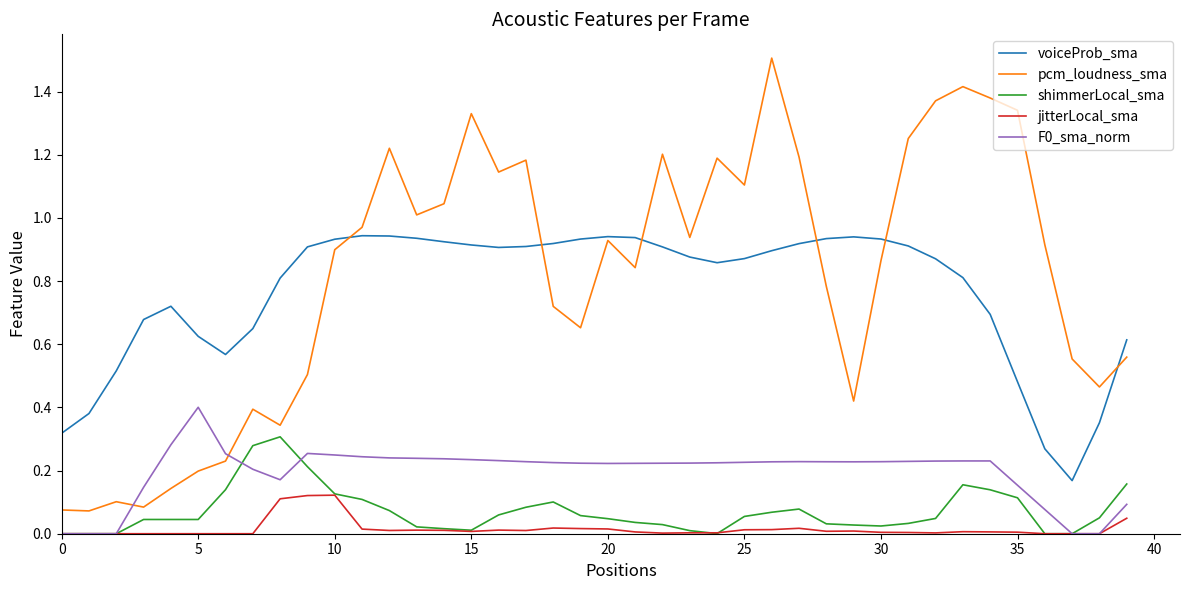

Which series has the largest total across all categories?

pcm_loudness_sma